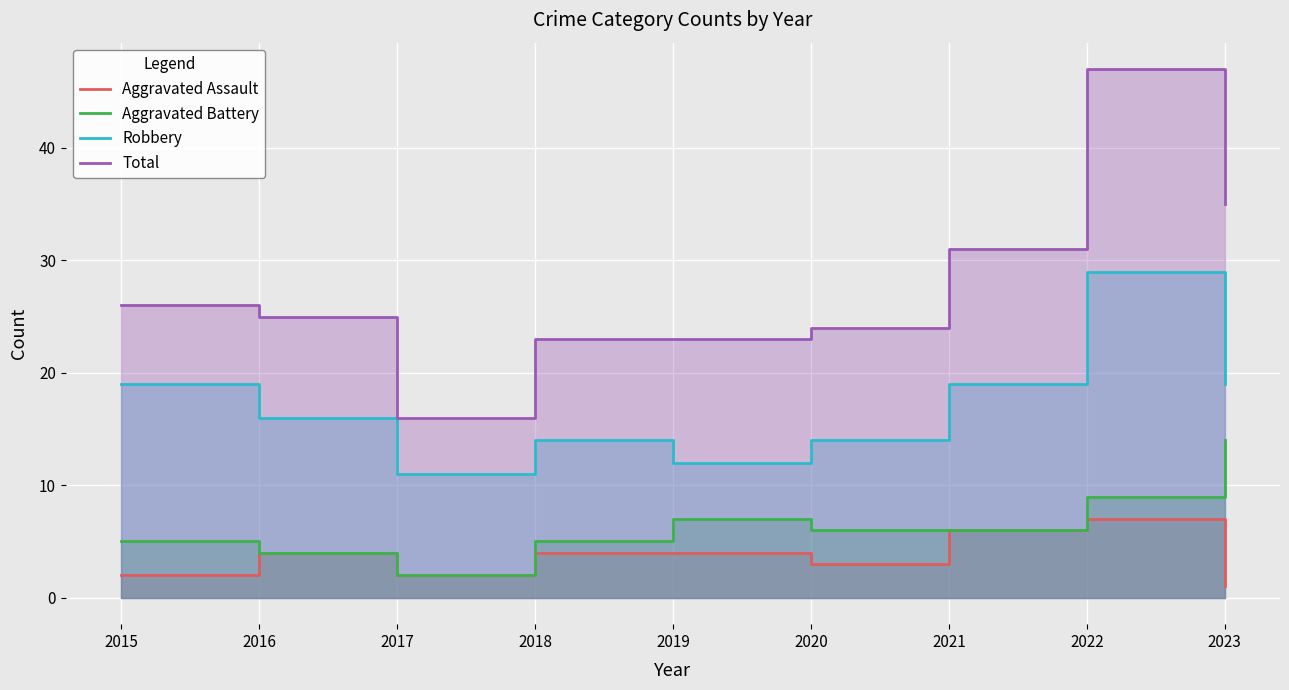

How many distinct data groups are displayed?

4